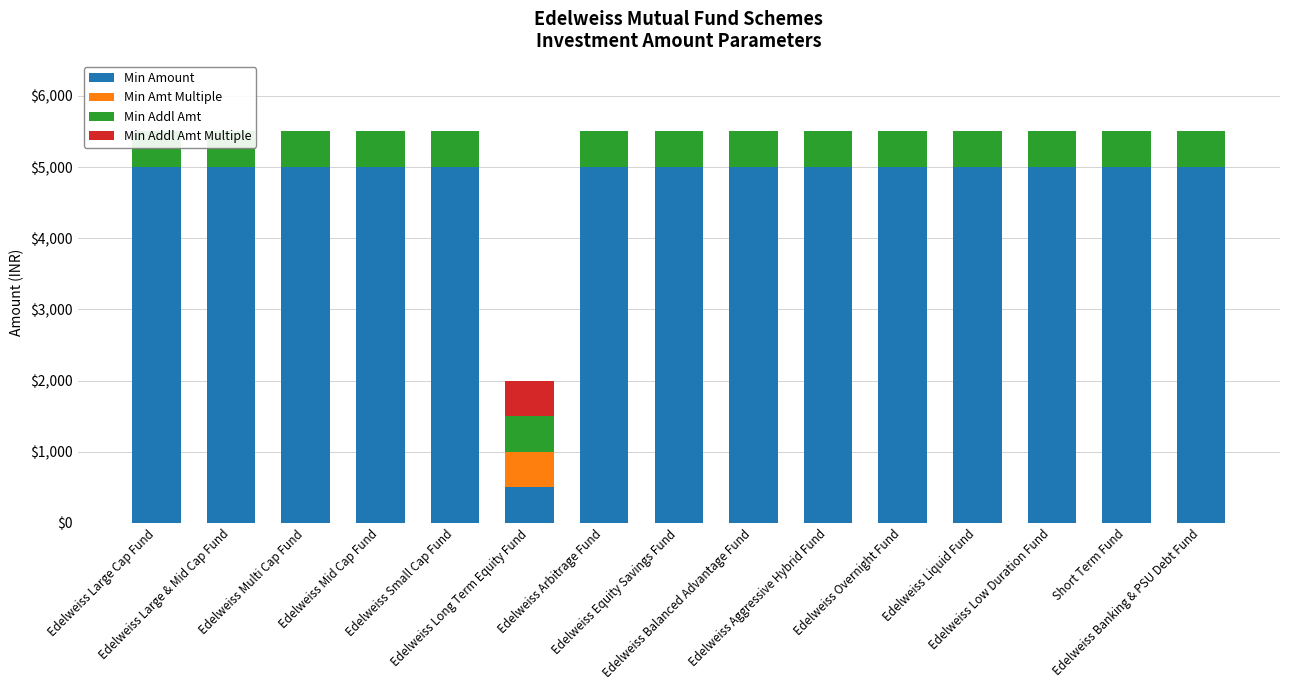

Which series changed the most between Edelweiss Multi Cap Fund and Edelweiss Liquid Fund?

Min Amount